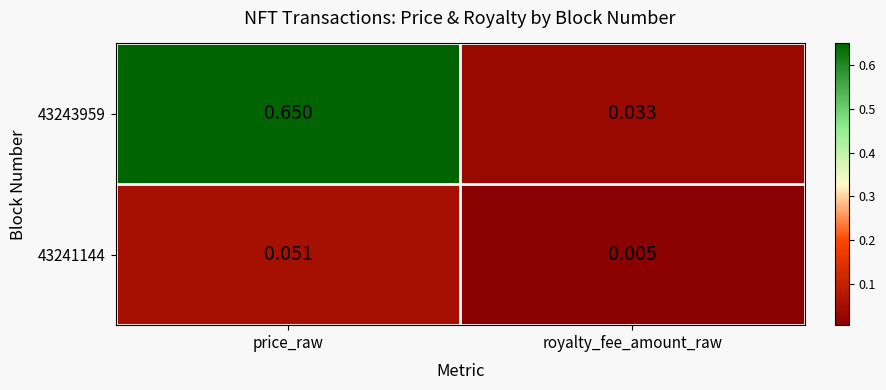

At which label does 43241144 reach its minimum?

royalty_fee_amount_raw